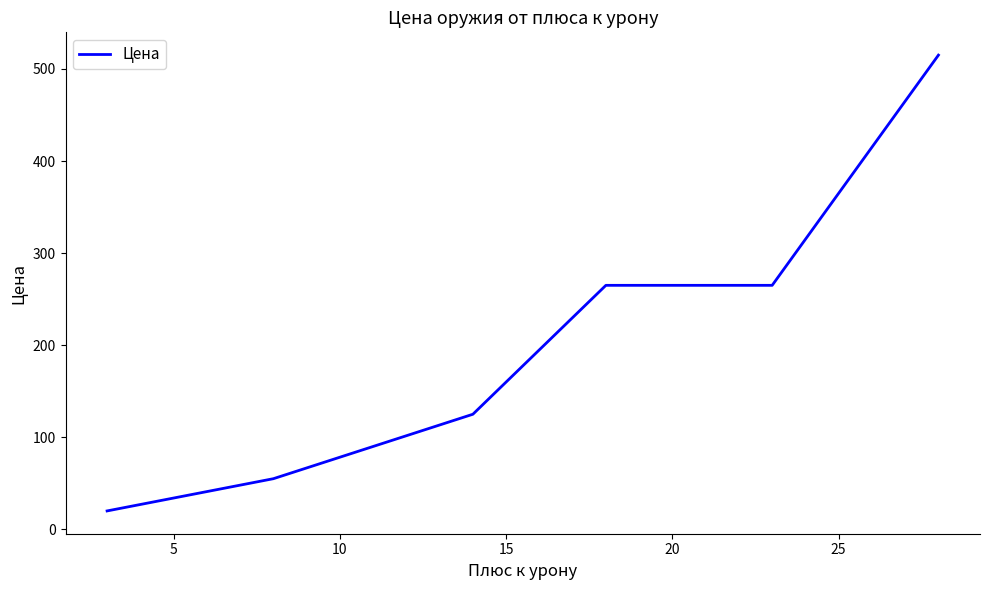

Reading left to right, what are all the values shown in this chart?

20	55	125	265	265	515